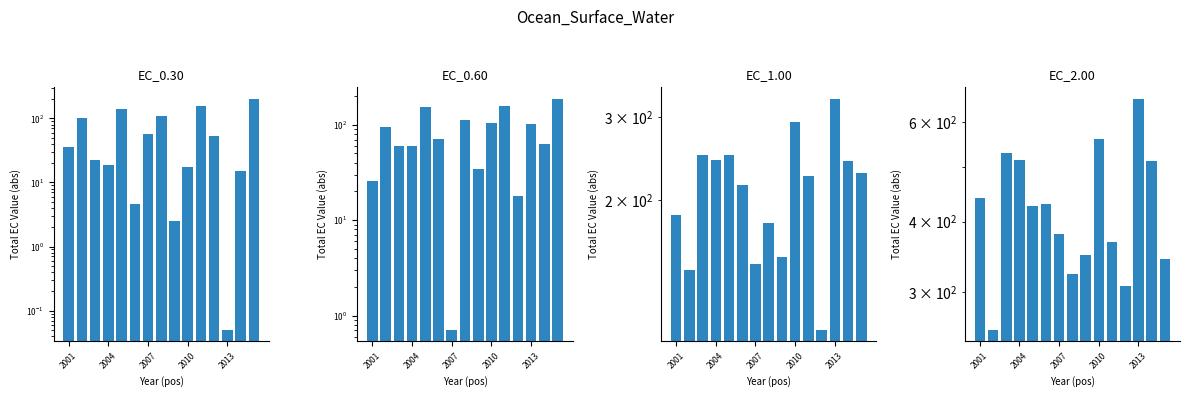

Which series has the widest spread of values?

EC_2.00